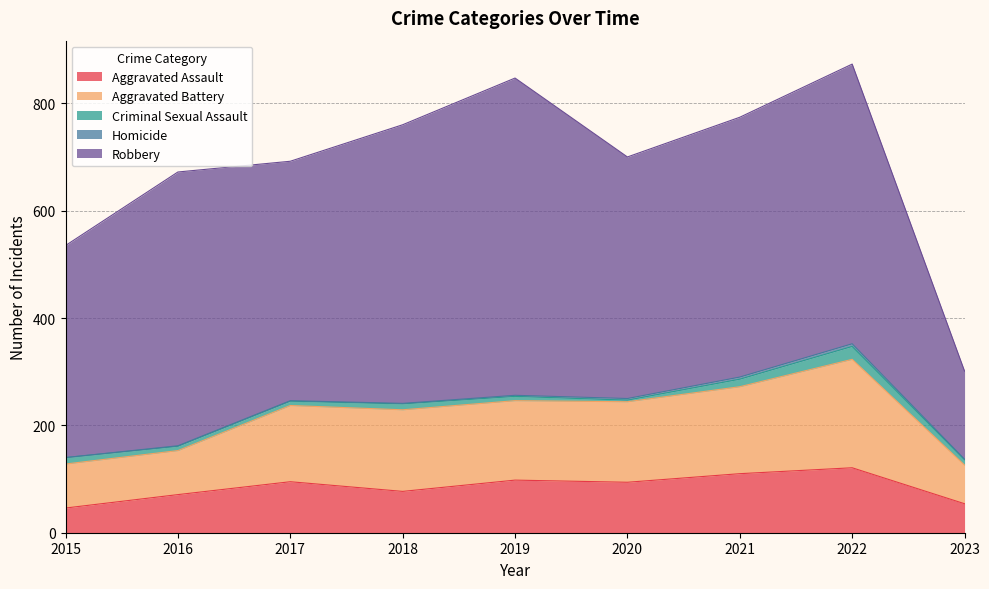

Reading left to right, extract all data points from this chart.

Aggravated Assault: 46	71	95	77	98	94	110	121	54
Aggravated Battery: 82	82	142	152	148	150	162	202	72
Criminal Sexual Assault: 12	8	8	11	8	3	14	24	10
Homicide: 0	1	1	1	2	3	4	5	1
Robbery: 395	510	446	519	591	450	484	521	164